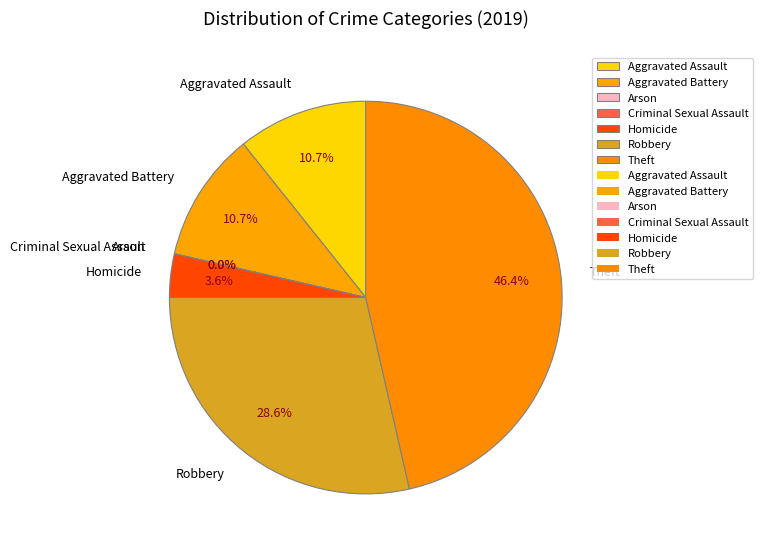

What portion of the pie excludes Aggravated Battery?

89.3%